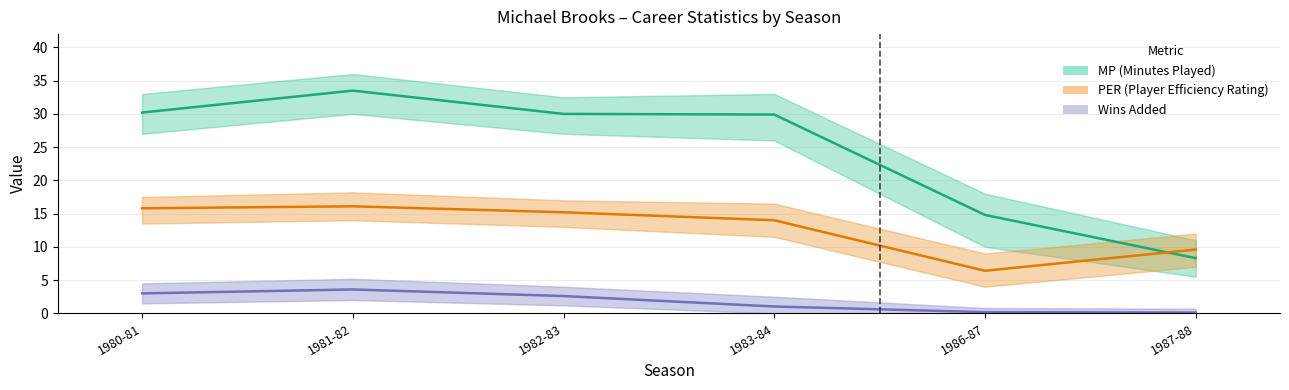

How many data points in PER (Player Efficiency Rating) are above 15?

3